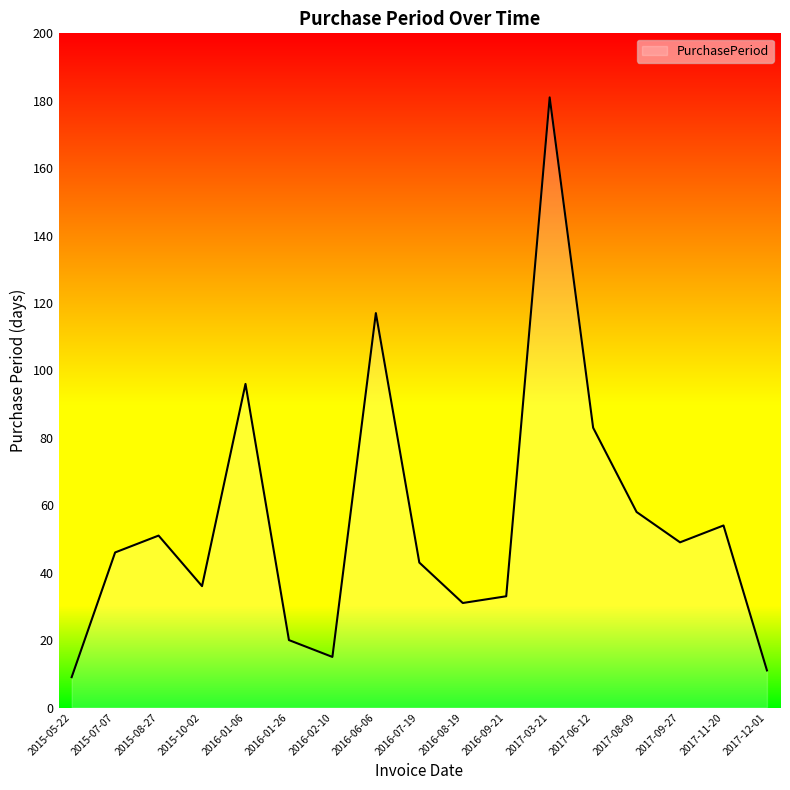

Which label corresponds to the smallest value in the chart?

2015-05-22